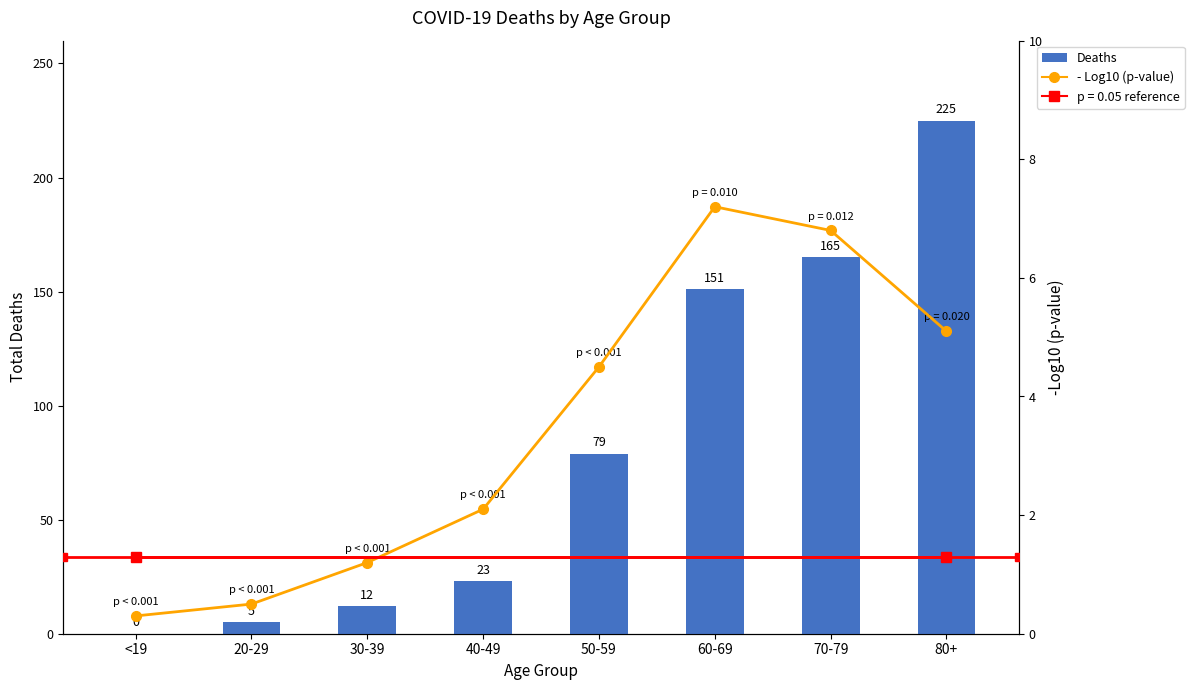

Which has a higher value, <19 or 70-79?

70-79